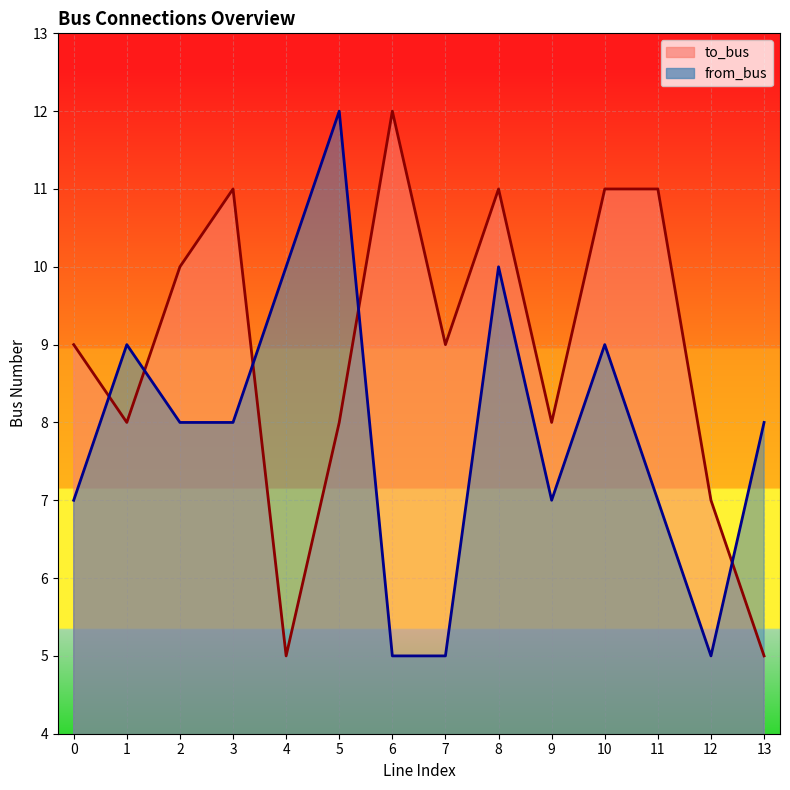

At which label does to_bus first exceed 9?

2